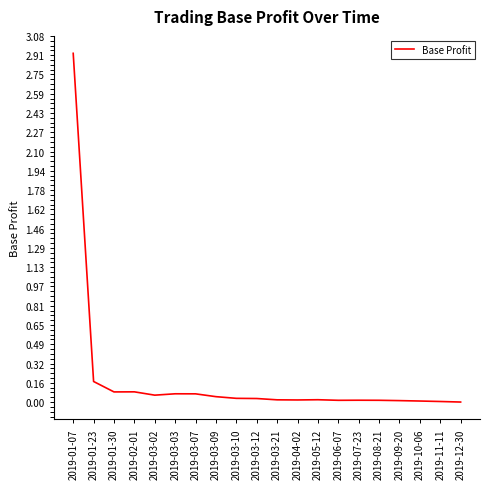

What is the difference between the second highest and second lowest values?

0.2